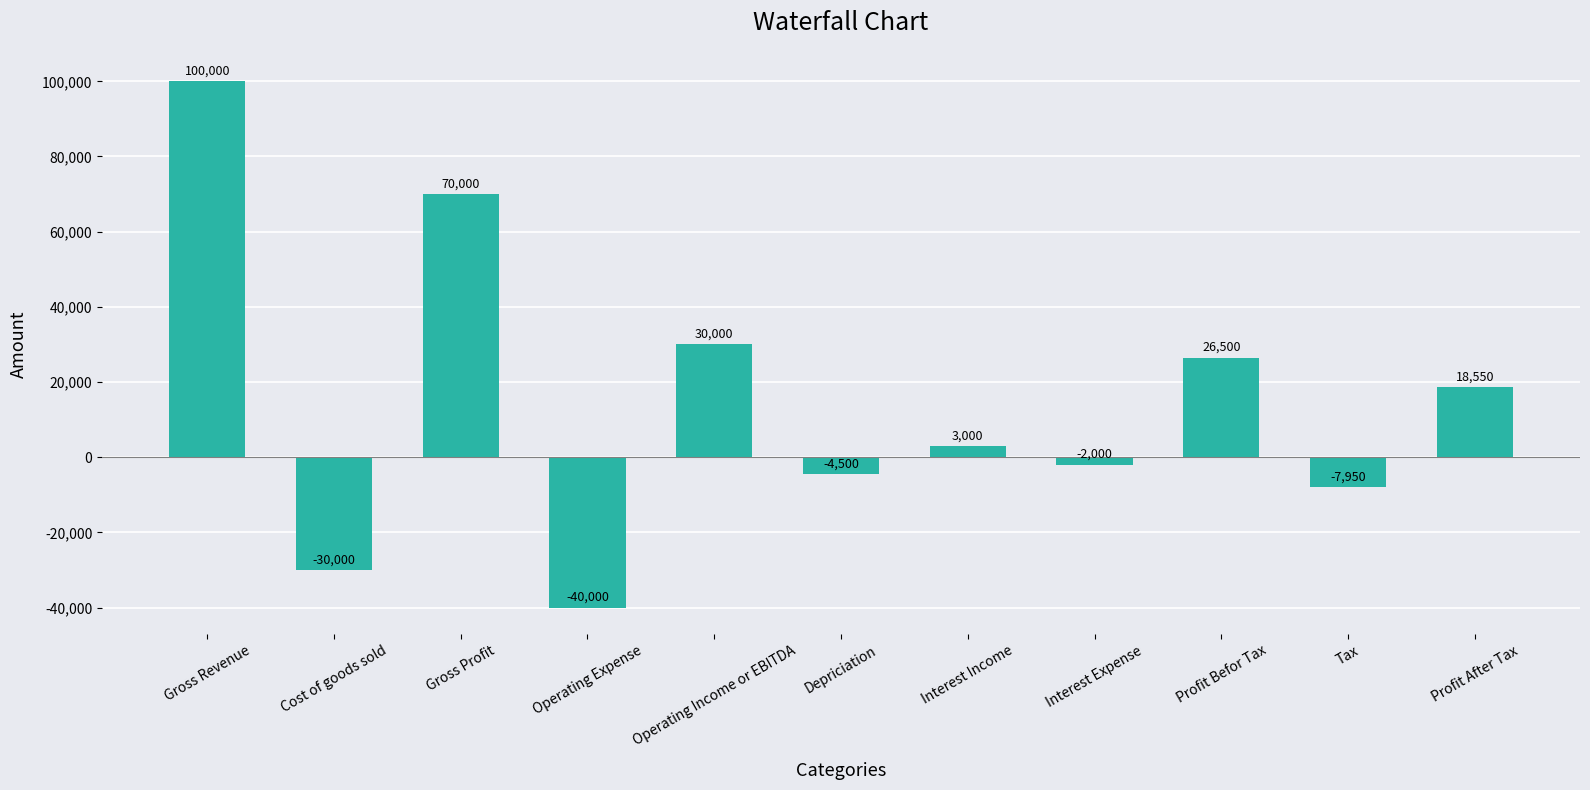

What is the sum of the values at Operating Income or EBITDA and Interest Expense?

28000